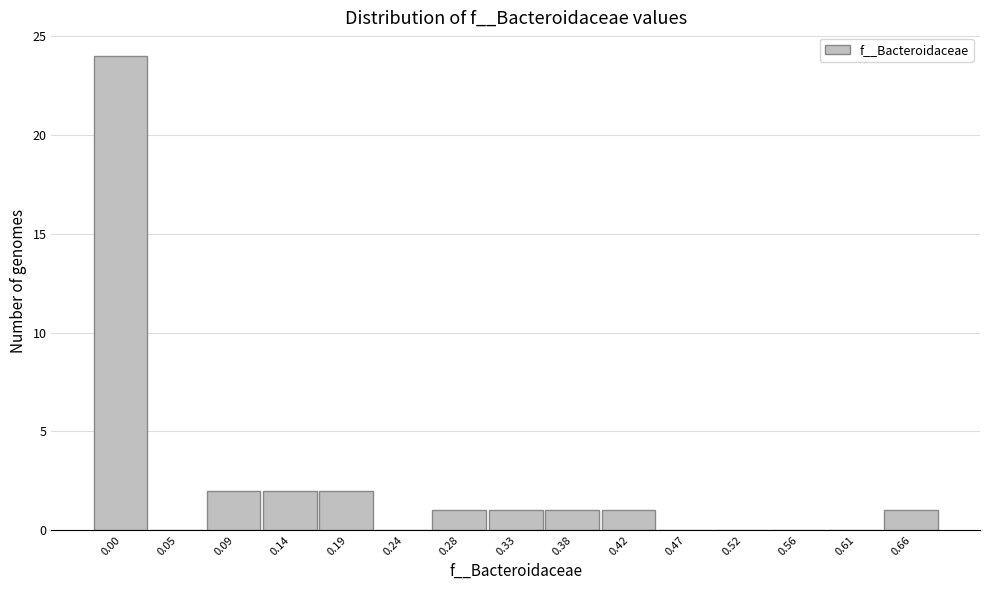

Reading left to right, transcribe all the data shown in this chart.

0.00=24	0.05=0	0.09=2	0.14=2	0.19=2	0.24=0	0.28=1	0.33=1	0.38=1	0.42=1	0.47=0	0.52=0	0.56=0	0.61=0	0.66=1